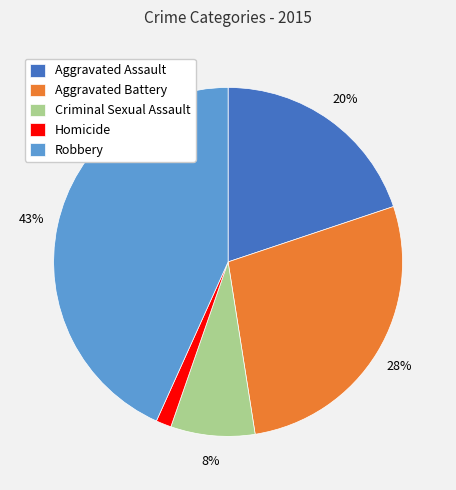

Which has a higher value, Aggravated Battery or Robbery?

Robbery